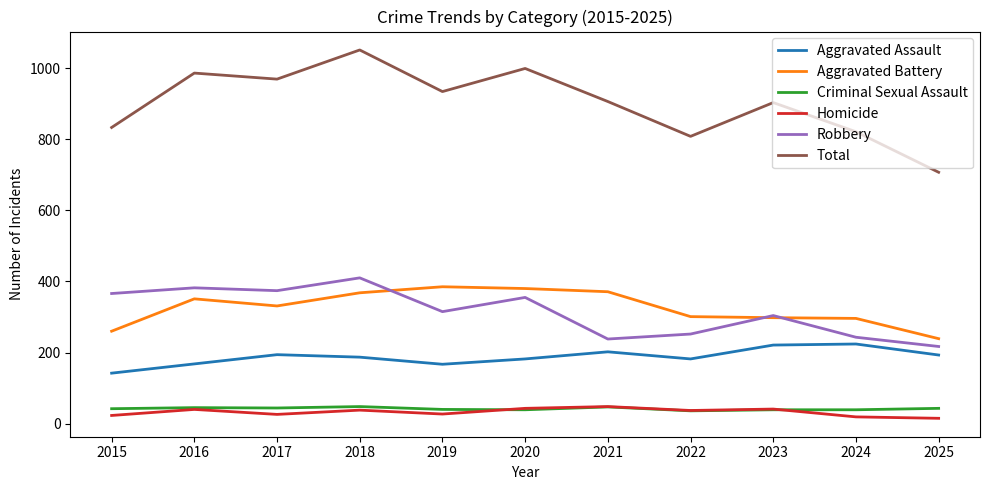

What is the sum of the Criminal Sexual Assault values at 2016 and 2025?

88